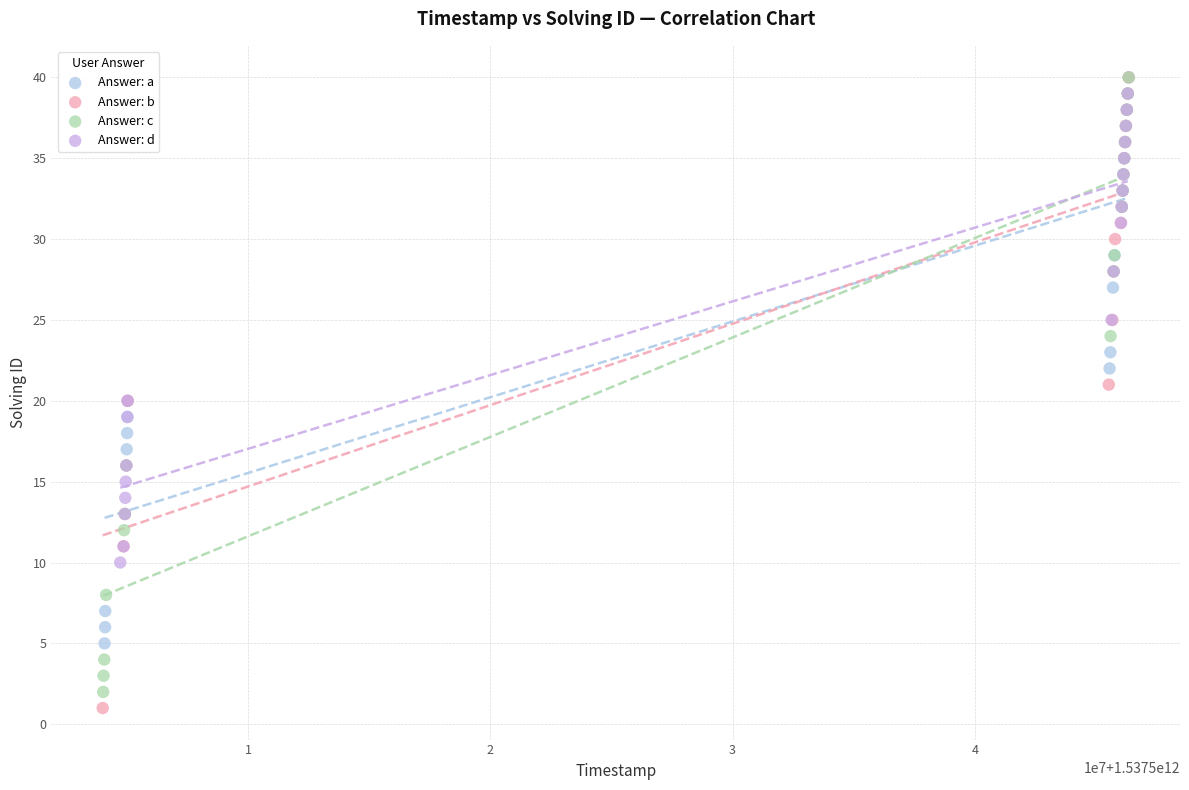

What are all the series names shown in the legend?

Answer: a, Answer: b, Answer: c, Answer: d